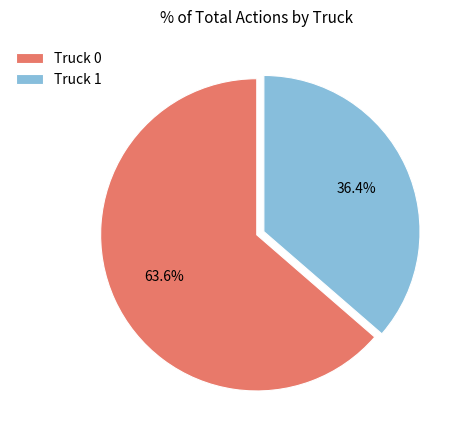

Does Truck 1 account for over 50% of the chart?

No